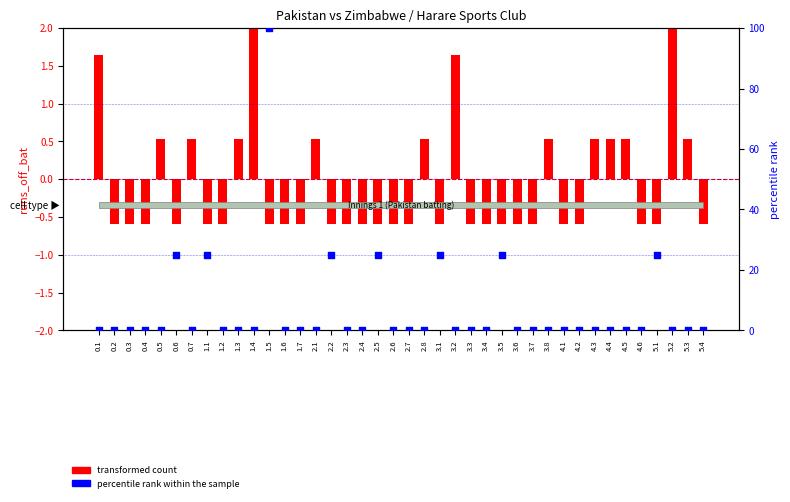

Which series has the largest total across all categories?

percentile rank within the sample